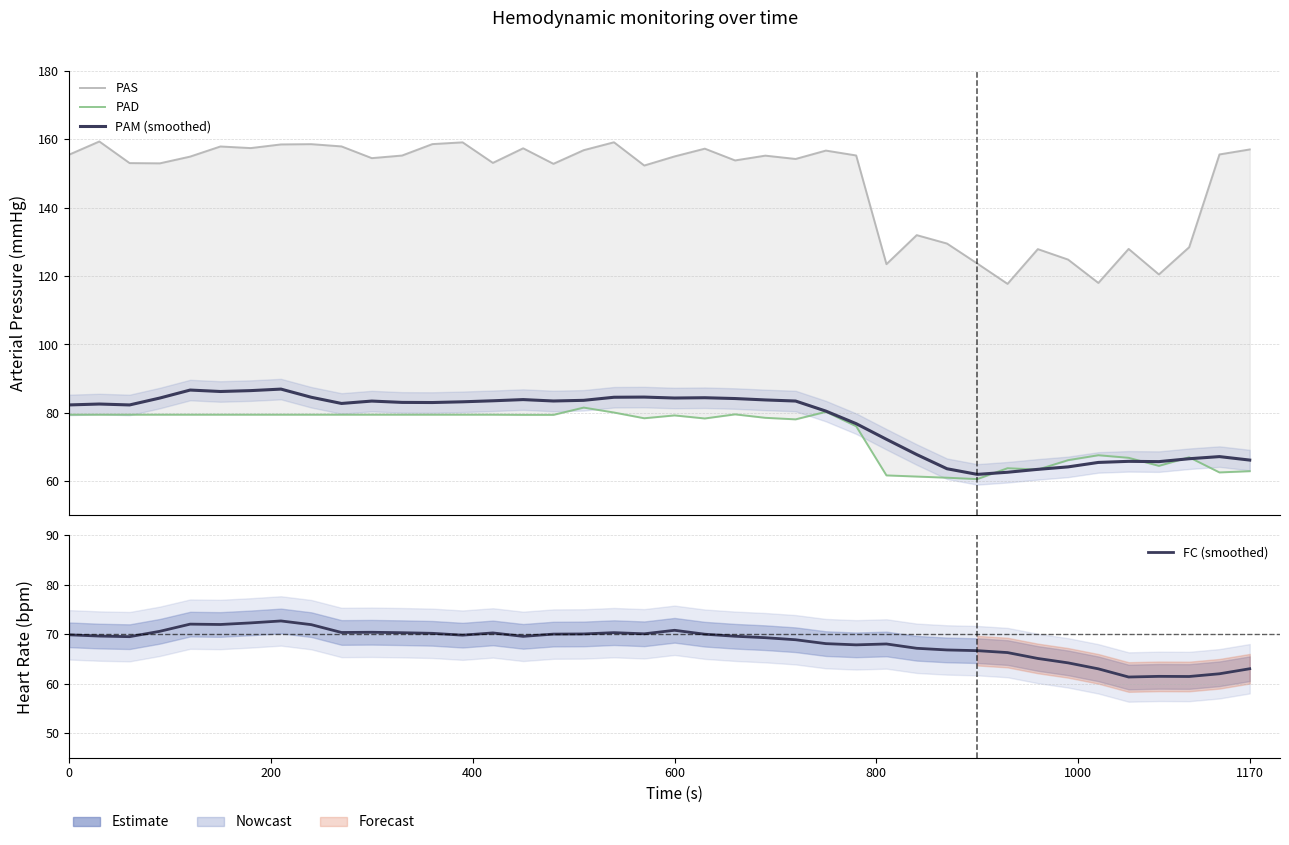

Is this an area chart (filled region under the line)?

No